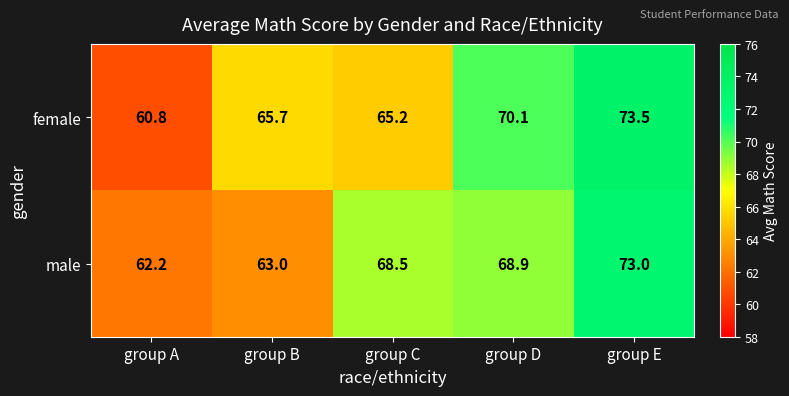

Reading left to right, what are all the values shown in this chart?

female: group A=60.8	group B=65.7	group C=65.2	group D=70.1	group E=73.5
male: group A=62.2	group B=63.0	group C=68.5	group D=68.9	group E=73.0